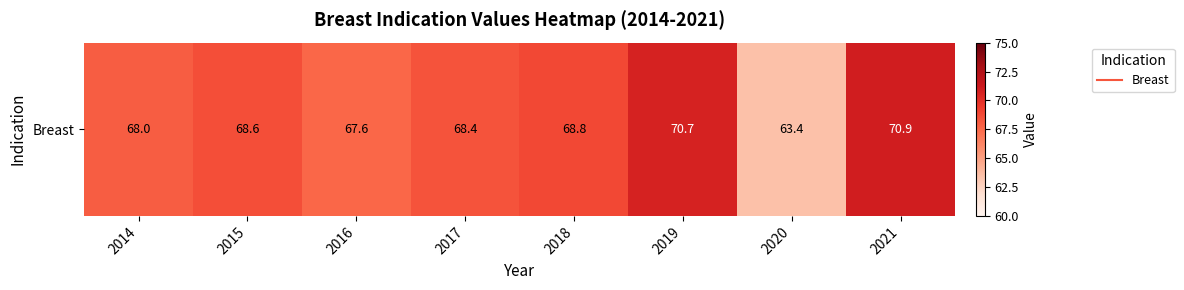

Which category has the highest value across all series?

2021